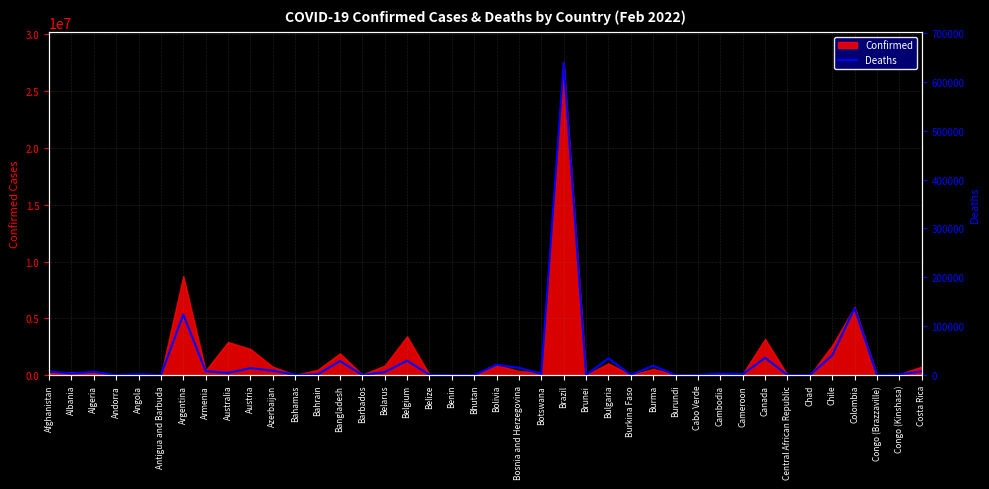

How many lines are shown in the chart?

1